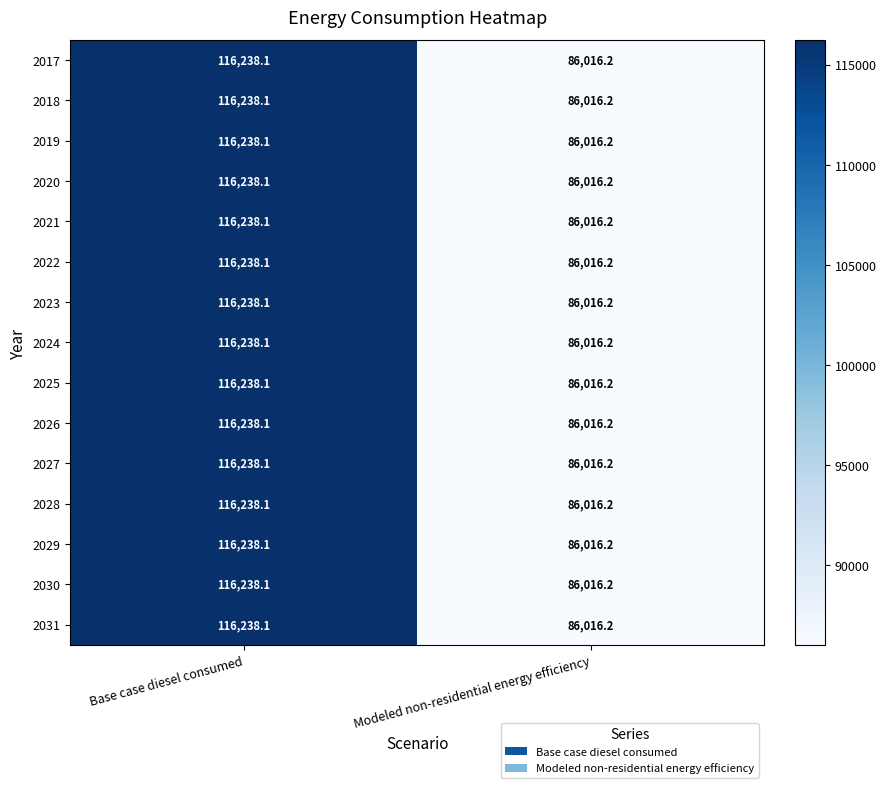

Is the value of 2030 at Base case diesel consumed greater than the value of 2029 at Modeled non-residential energy efficiency?

Yes